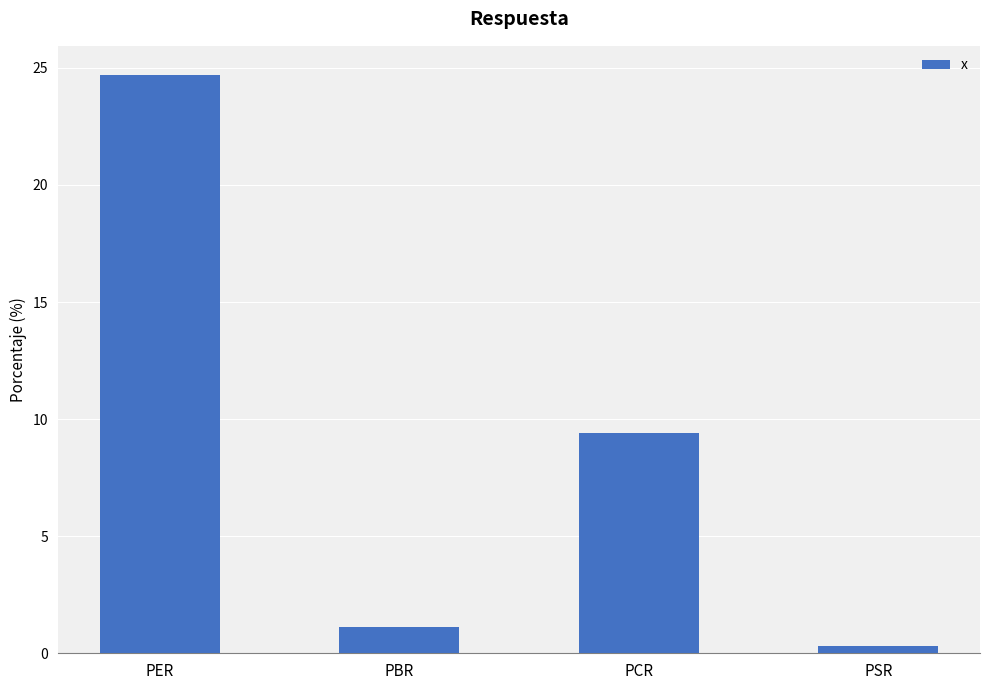

The value at PER is 12.8. True or false?

False